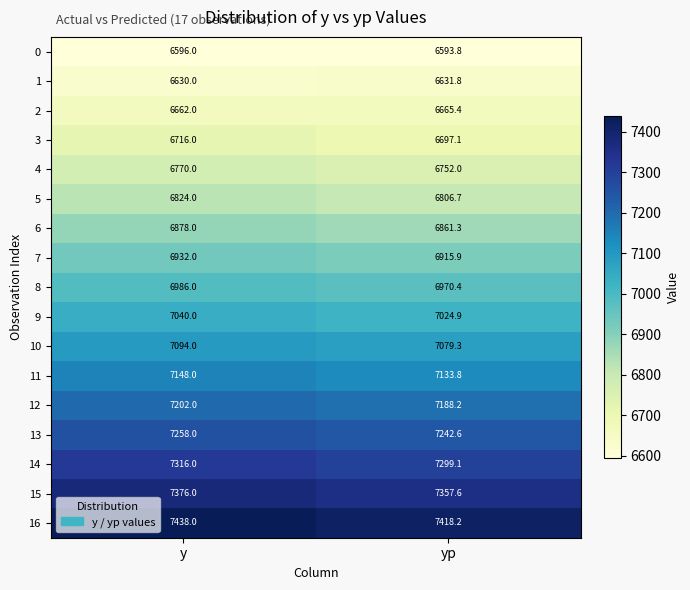

The value of 15 at yp is 10134.4. True or false?

False